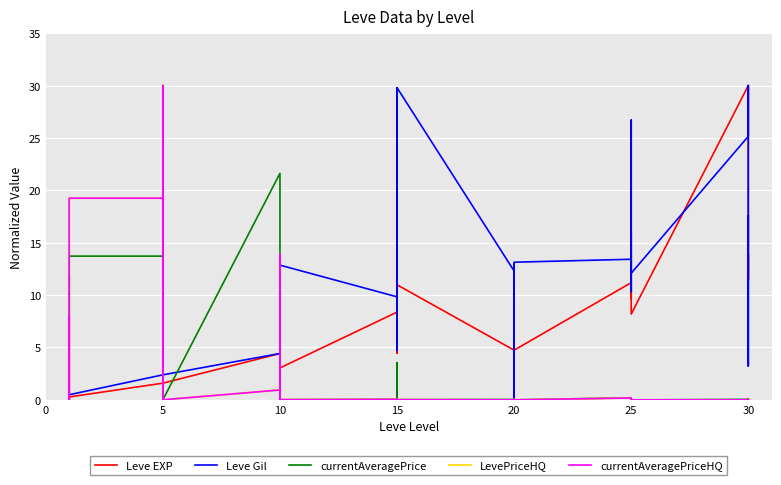

What is the spread (max minus min) of values at 5?

17.7